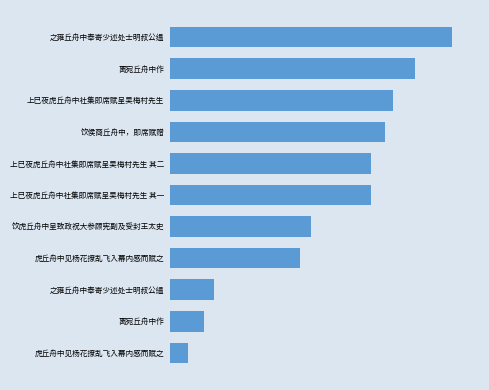

Does the chart contain any negative values?

No